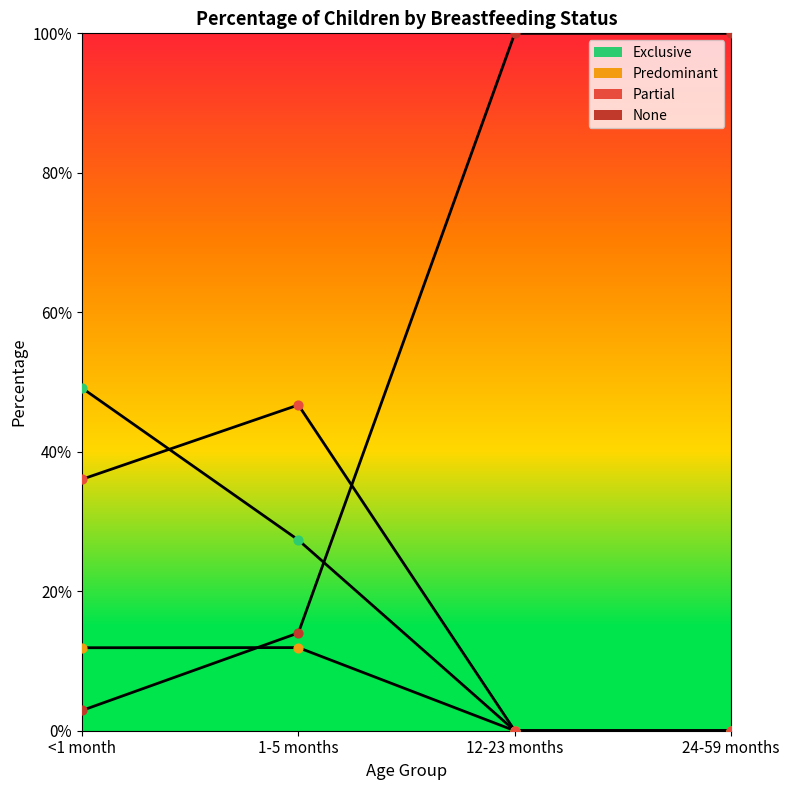

Which series has the widest spread of Y values?

None